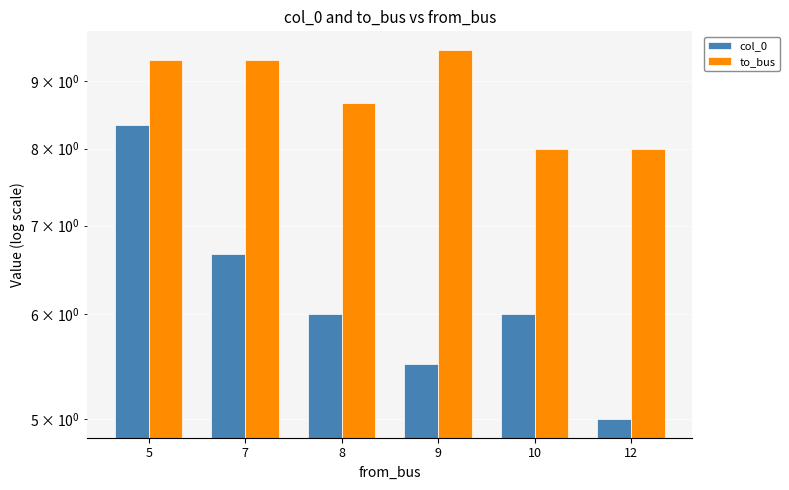

Rank the categories by col_0 value from highest to lowest.

5, 7, 8, 10, 9, 12